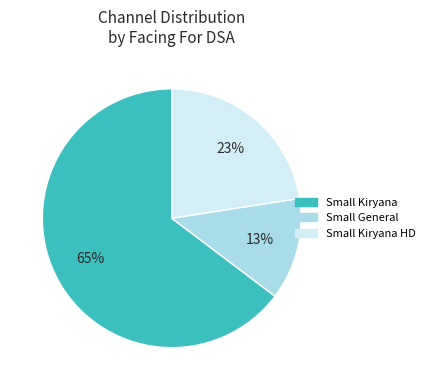

How many segments does this pie chart have?

3